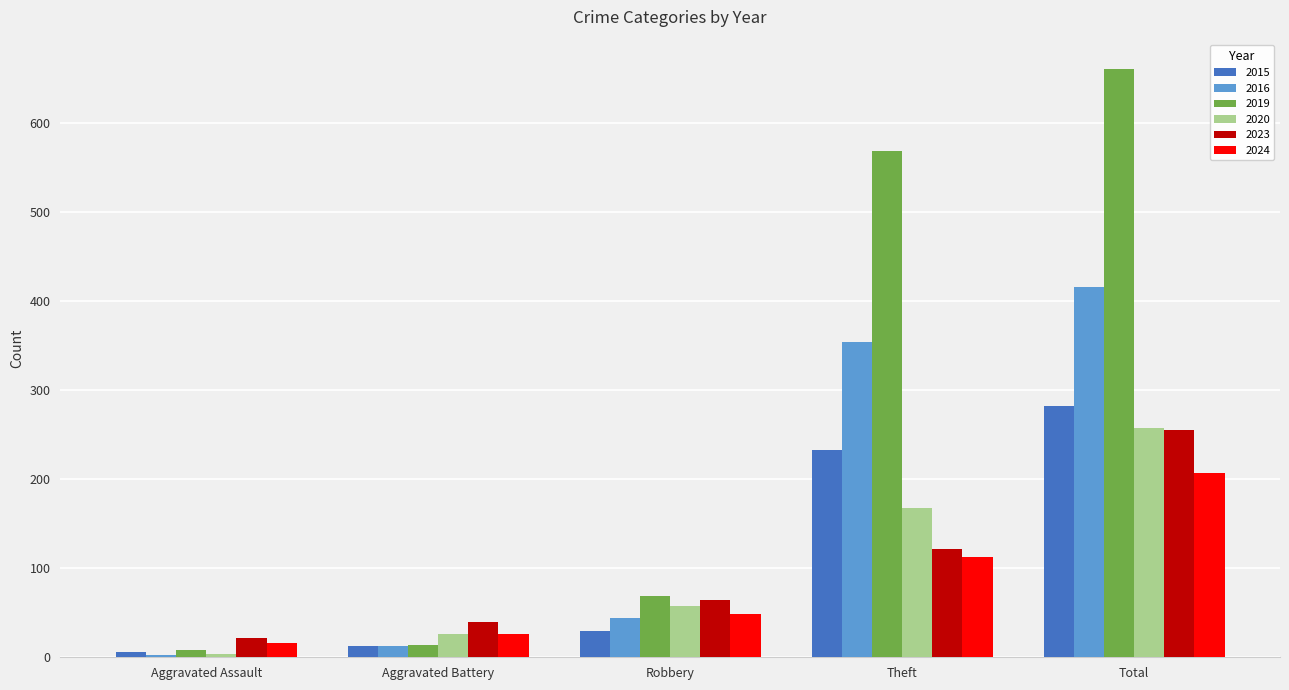

Reading left to right, extract all data points from this chart.

2015: Aggravated Assault=6	Aggravated Battery=13	Robbery=30	Theft=233	Total=282
2016: Aggravated Assault=3	Aggravated Battery=13	Robbery=44	Theft=354	Total=416
2019: Aggravated Assault=8	Aggravated Battery=14	Robbery=69	Theft=568	Total=660
2020: Aggravated Assault=4	Aggravated Battery=26	Robbery=57	Theft=168	Total=257
2023: Aggravated Assault=22	Aggravated Battery=40	Robbery=64	Theft=122	Total=255
2024: Aggravated Assault=16	Aggravated Battery=26	Robbery=48	Theft=113	Total=207